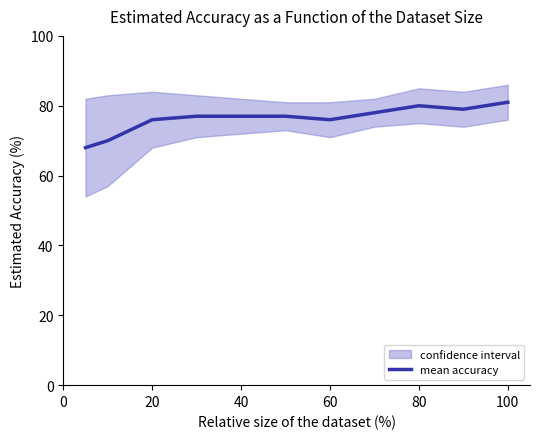

The mean accuracy series shows 77 at 40. True or false?

True